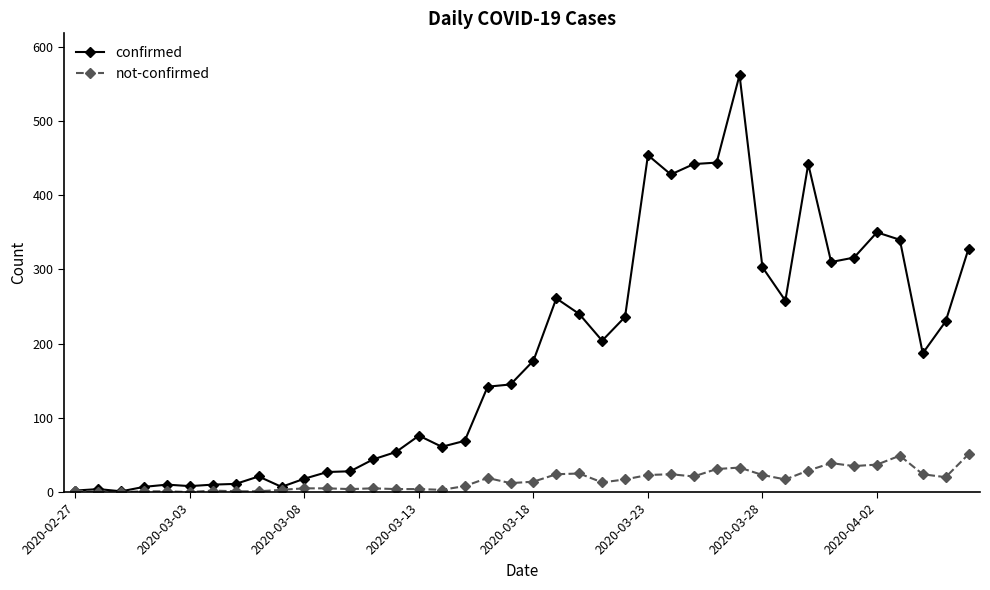

What is the highest value of the not-confirmed series?

51